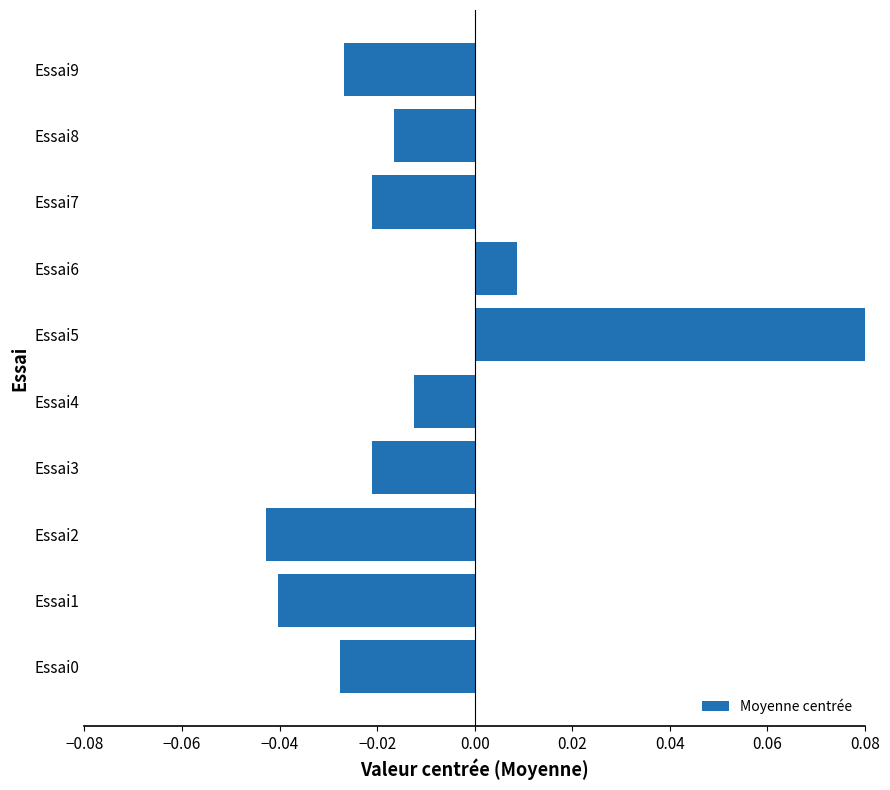

What position from the left is 0.00?

5